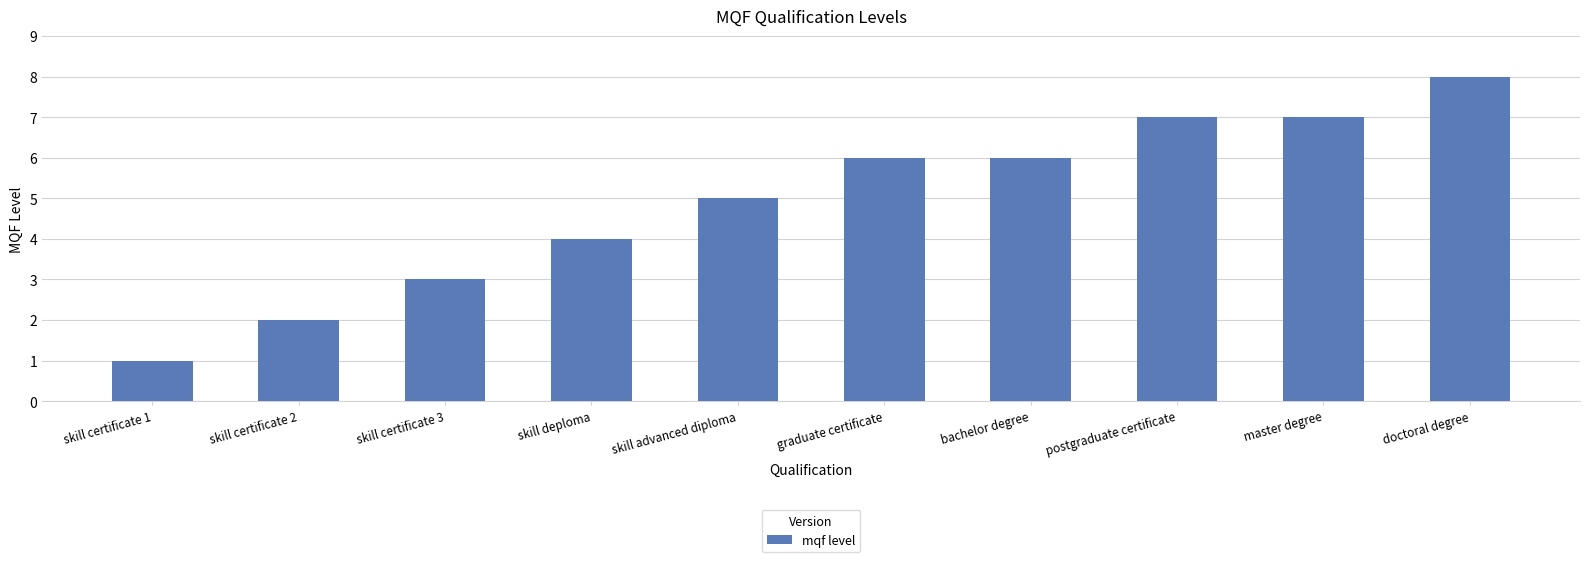

What is the average value?

5